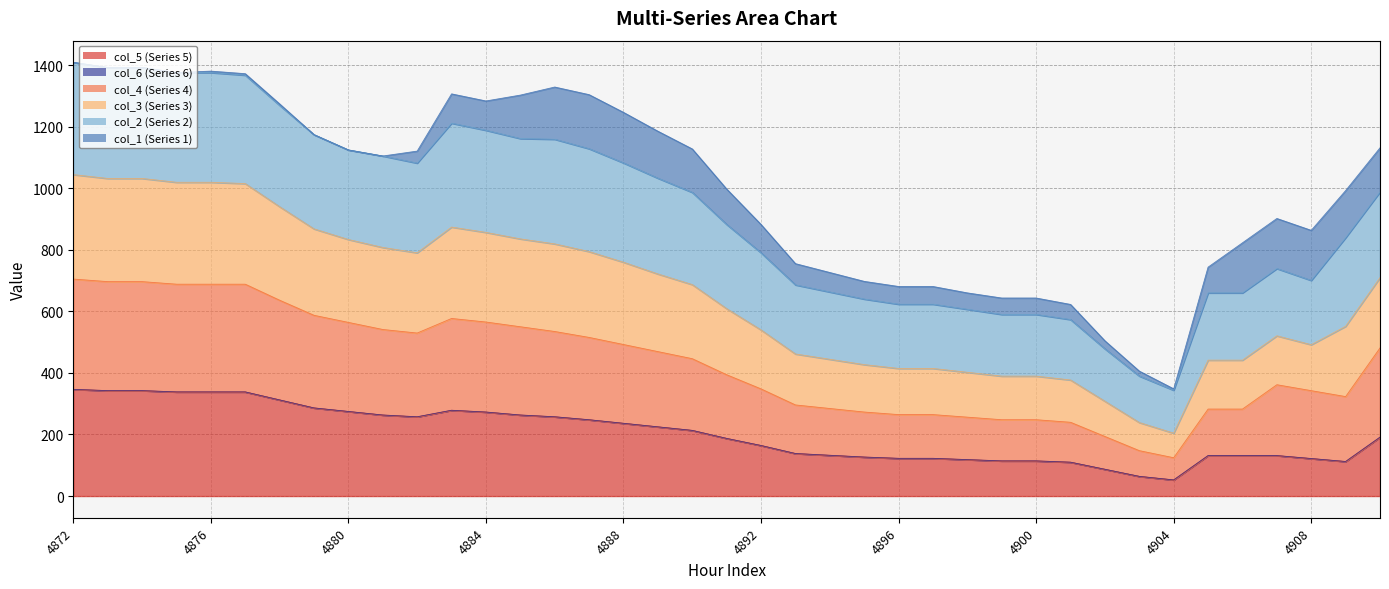

At which category does col_2 reach its first local valley?

4875